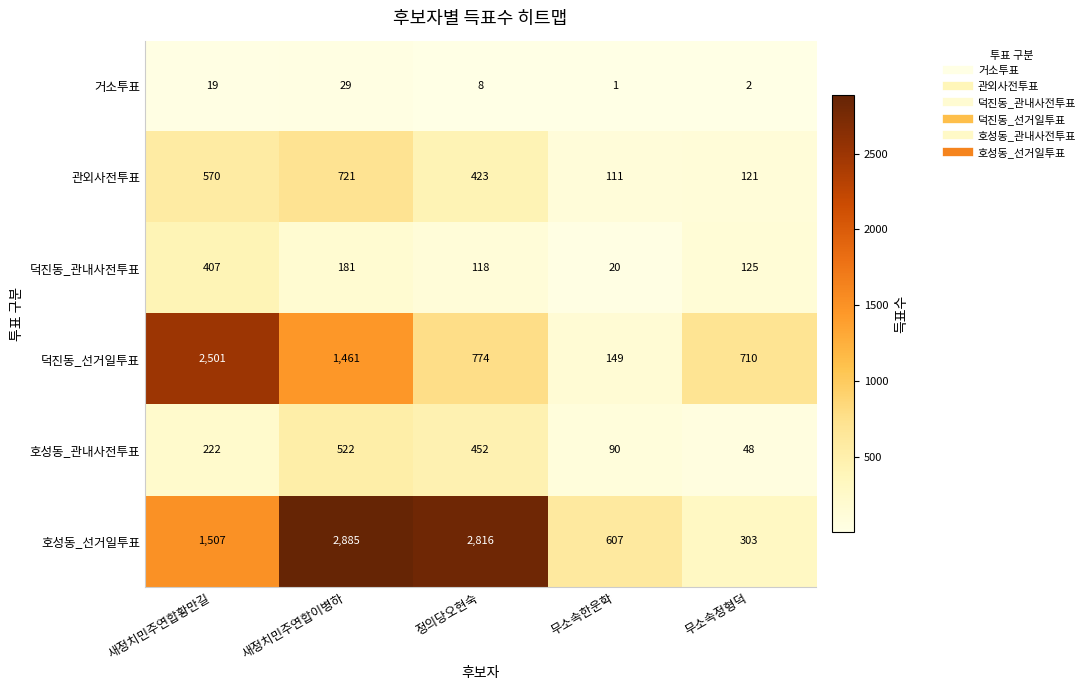

Reading left to right, list all the values displayed in this chart.

거소투표: 새정치민주연합황만길=19	새정치민주연합이병하=29	정의당오현숙=8	무소속한운학=1	무소속정형덕=2
관외사전투표: 새정치민주연합황만길=570	새정치민주연합이병하=721	정의당오현숙=423	무소속한운학=111	무소속정형덕=121
덕진동_관내사전투표: 새정치민주연합황만길=407	새정치민주연합이병하=181	정의당오현숙=118	무소속한운학=20	무소속정형덕=125
덕진동_선거일투표: 새정치민주연합황만길=2501	새정치민주연합이병하=1461	정의당오현숙=774	무소속한운학=149	무소속정형덕=710
호성동_관내사전투표: 새정치민주연합황만길=222	새정치민주연합이병하=522	정의당오현숙=452	무소속한운학=90	무소속정형덕=48
호성동_선거일투표: 새정치민주연합황만길=1507	새정치민주연합이병하=2885	정의당오현숙=2816	무소속한운학=607	무소속정형덕=303